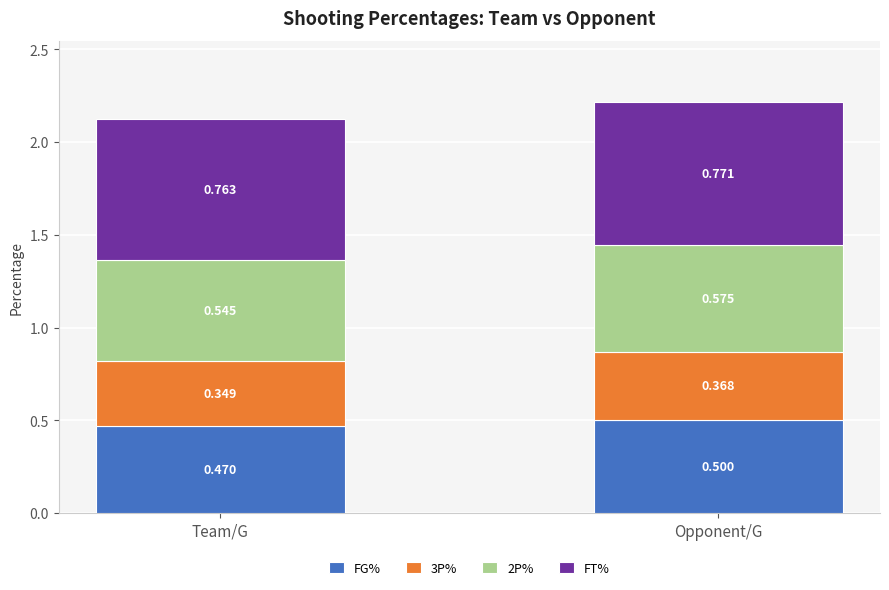

Which category has the lowest value in the FG% series?

Team/G